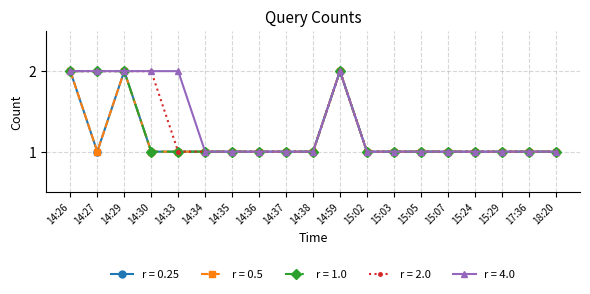

True or false: r = 2.0 and r = 1.0 intersect in this chart.

False